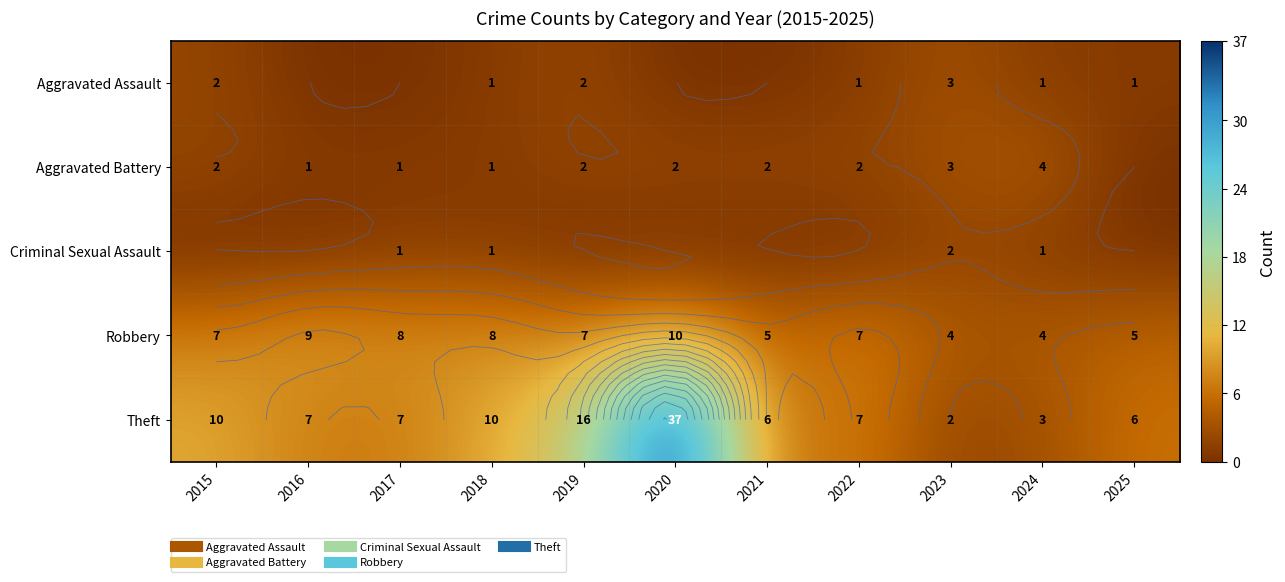

Is it true that Criminal Sexual Assault equals 0 at 2021?

True